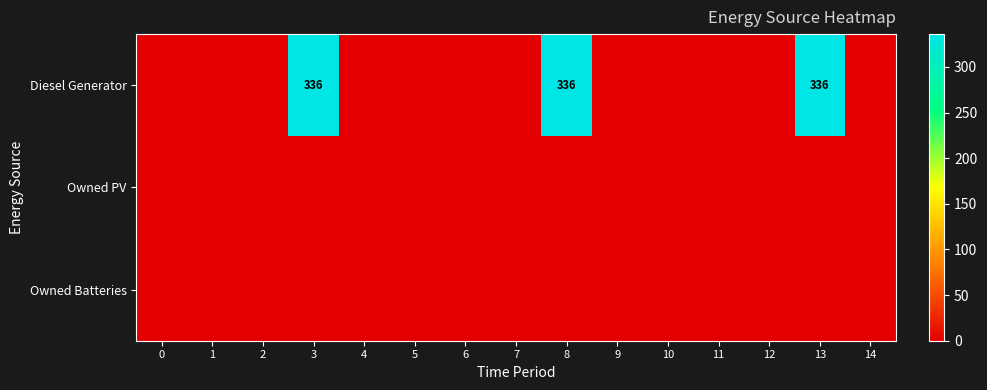

True or false: Owned Batteries has a value of 0 at 1.

True